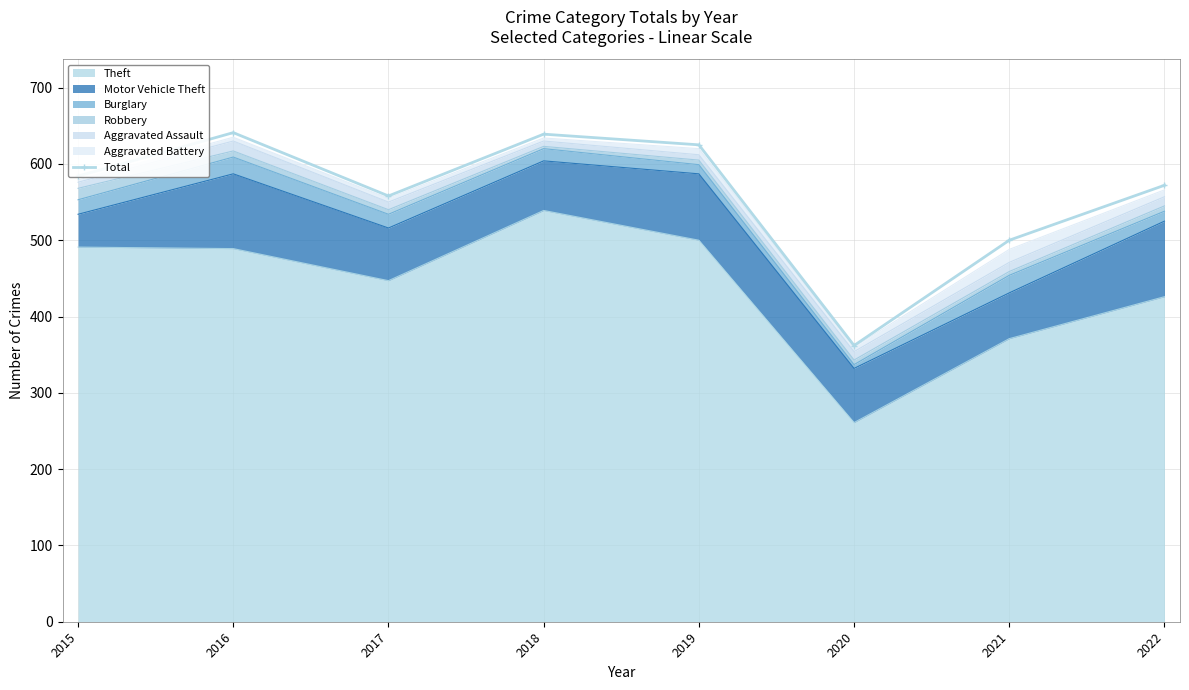

Which category has the highest value across all series?

2016